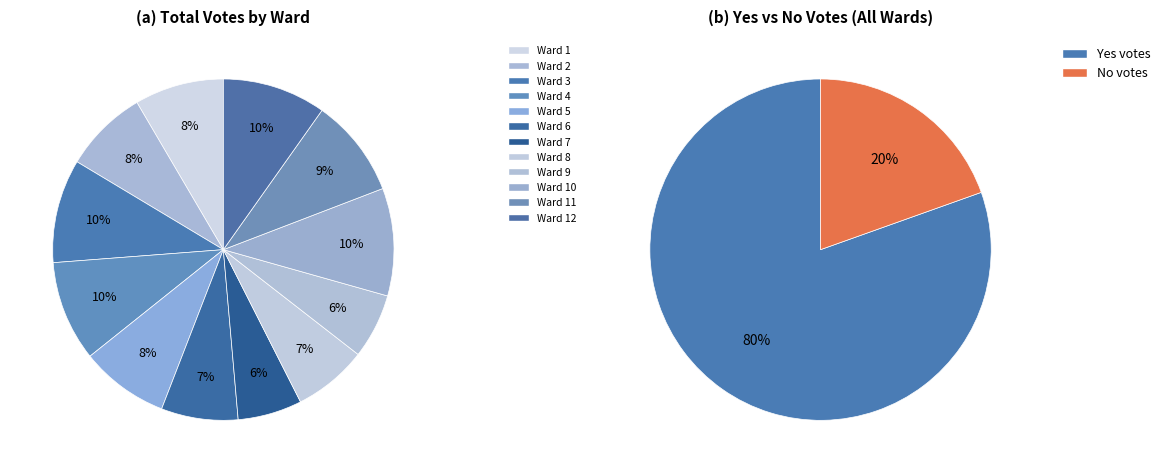

The Ward 8 slice represents 18% of the pie. True or false?

False